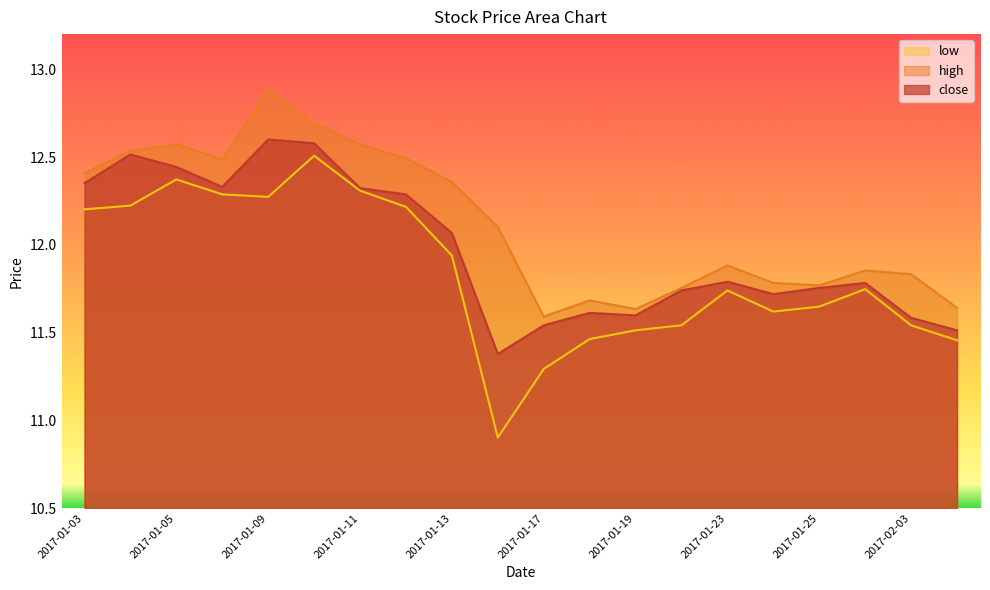

Reading right to left, what are all the values shown in this chart?

close: 2017-02-06=11.5	2017-02-03=11.6	2017-01-26=11.8	2017-01-25=11.8	2017-01-24=11.7	2017-01-23=11.8	2017-01-20=11.7	2017-01-19=11.6	2017-01-18=11.6	2017-01-17=11.5	2017-01-16=11.4	2017-01-13=12.1	2017-01-12=12.3	2017-01-11=12.3	2017-01-10=12.6	2017-01-09=12.6	2017-01-06=12.3	2017-01-05=12.4	2017-01-04=12.5	2017-01-03=12.4
high: 2017-02-06=11.6	2017-02-03=11.8	2017-01-26=11.9	2017-01-25=11.8	2017-01-24=11.8	2017-01-23=11.9	2017-01-20=11.8	2017-01-19=11.6	2017-01-18=11.7	2017-01-17=11.6	2017-01-16=12.1	2017-01-13=12.4	2017-01-12=12.5	2017-01-11=12.6	2017-01-10=12.7	2017-01-09=12.9	2017-01-06=12.5	2017-01-05=12.6	2017-01-04=12.5	2017-01-03=12.4
low: 2017-02-06=11.5	2017-02-03=11.5	2017-01-26=11.7	2017-01-25=11.6	2017-01-24=11.6	2017-01-23=11.7	2017-01-20=11.5	2017-01-19=11.5	2017-01-18=11.5	2017-01-17=11.3	2017-01-16=10.9	2017-01-13=11.9	2017-01-12=12.2	2017-01-11=12.3	2017-01-10=12.5	2017-01-09=12.3	2017-01-06=12.3	2017-01-05=12.4	2017-01-04=12.2	2017-01-03=12.2